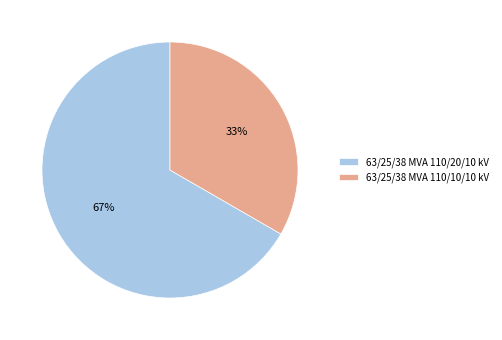

To the nearest percent, what is the combined percentage of 63/25/38 MVA 110/10/10 kV and 63/25/38 MVA 110/20/10 kV?

100%